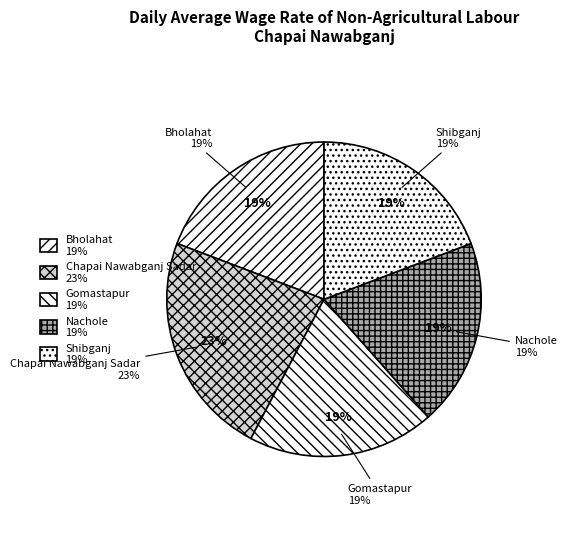

True or false: Shibganj accounts for 5% of the total.

False